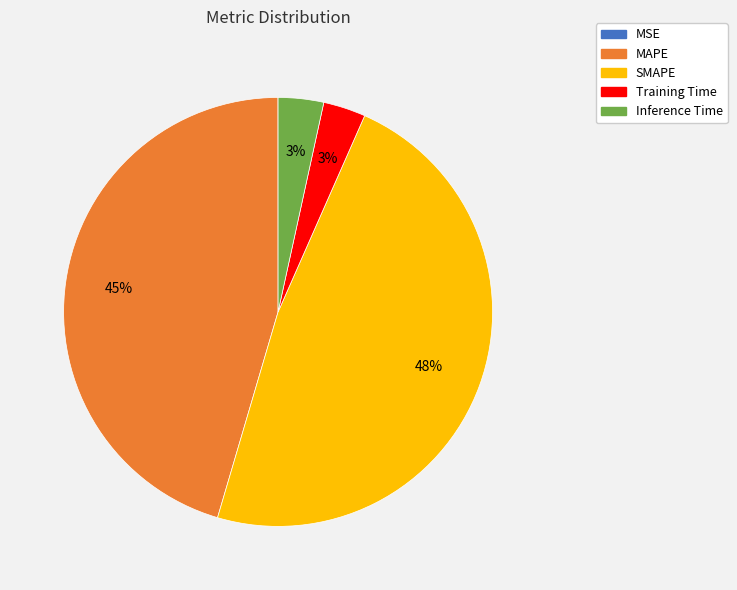

True or false: MAPE accounts for 32% of the total.

False